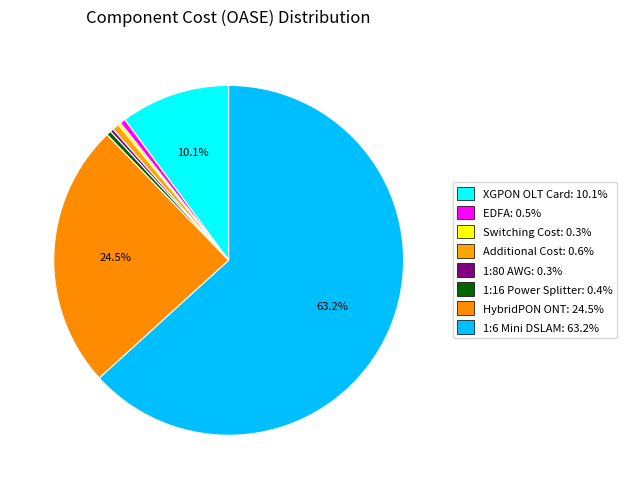

Which category has the biggest portion of the pie?

1:6 Mini DSLAM